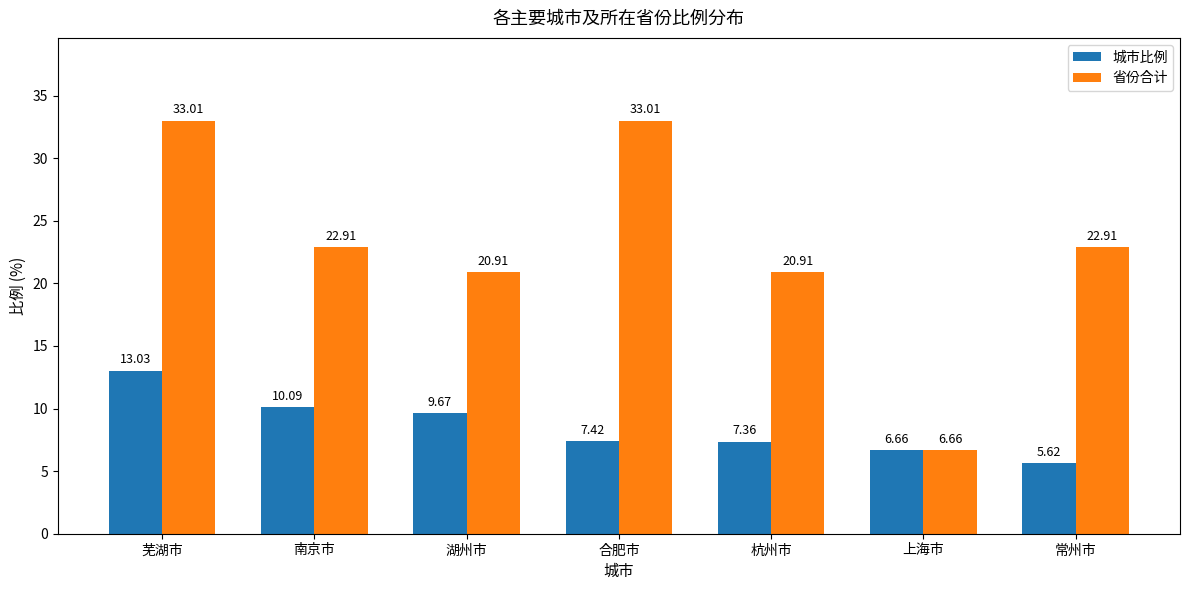

At which label is 城市比例 closest to 9?

湖州市